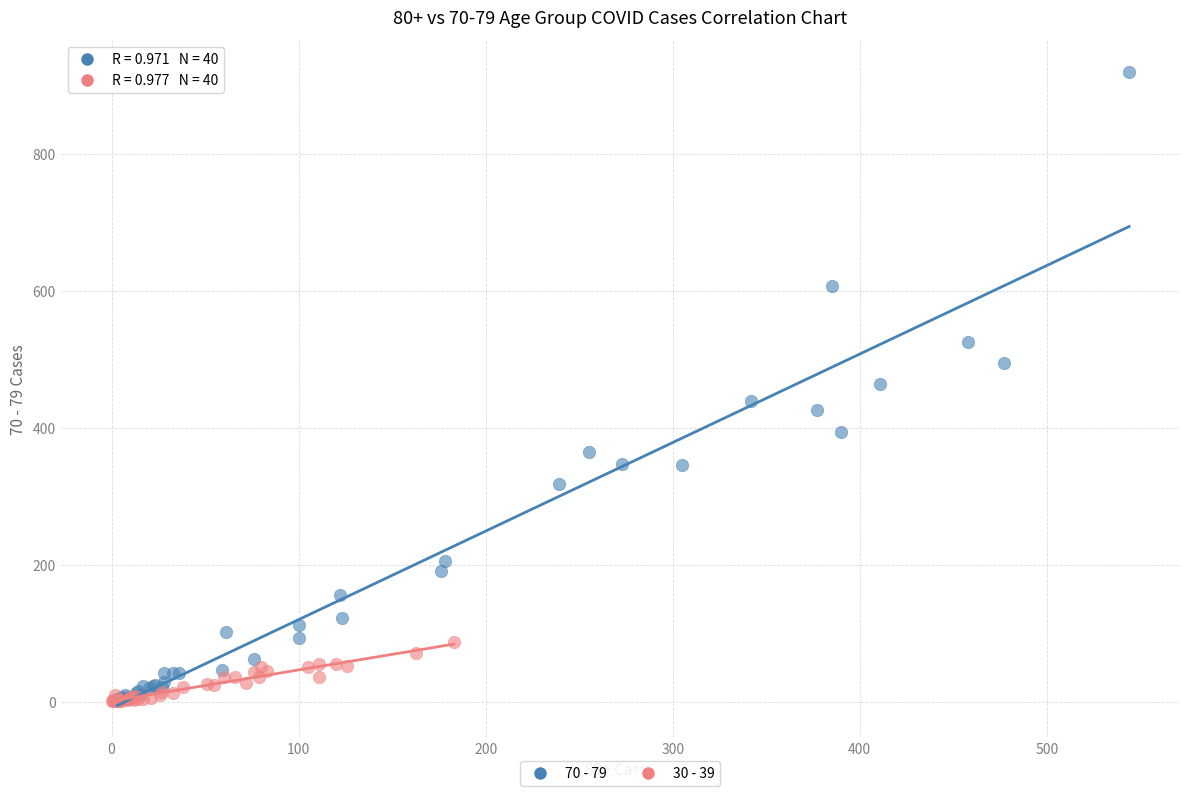

Which series has the widest spread of Y values?

70 - 79